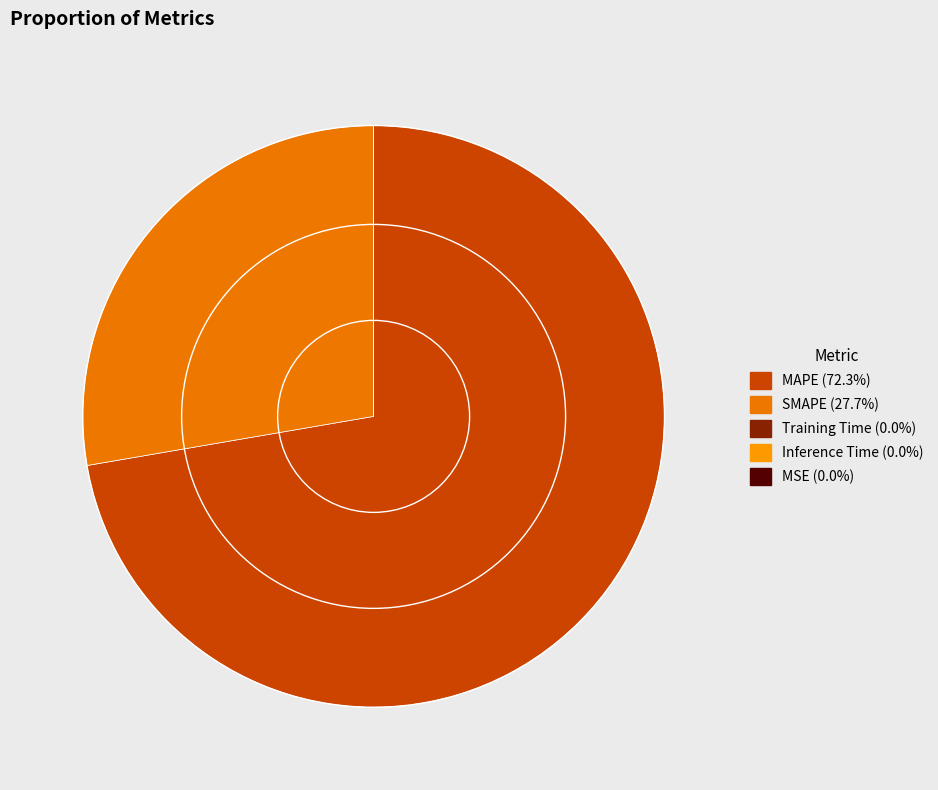

To the nearest percent, what is the difference between the MAPE and SMAPE slice percentages?

45%